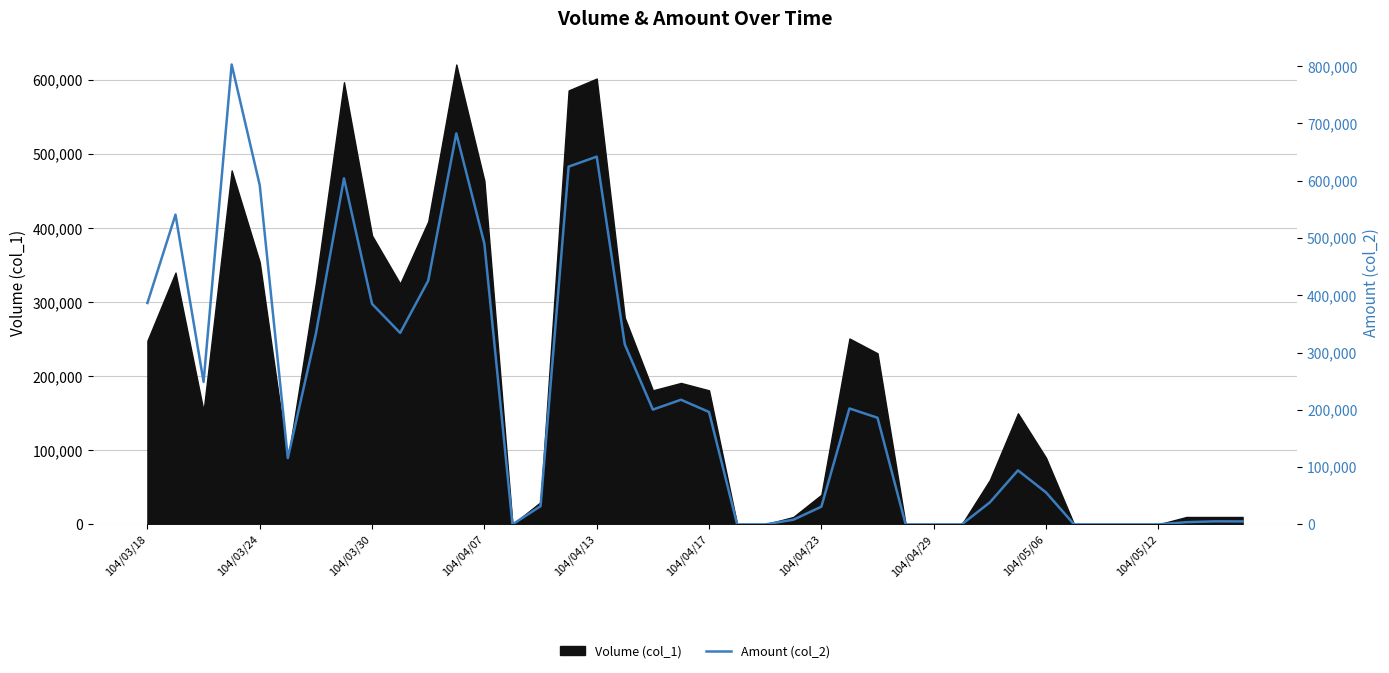

How many interior local peaks (higher than both neighbors) does the data have?

9